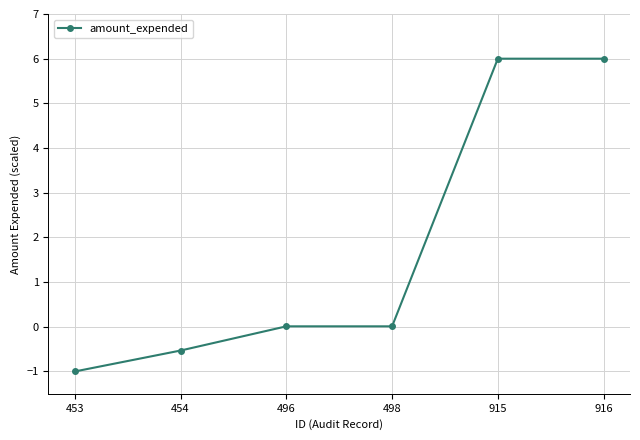

What is the value of the 5th point from the left?

6.0